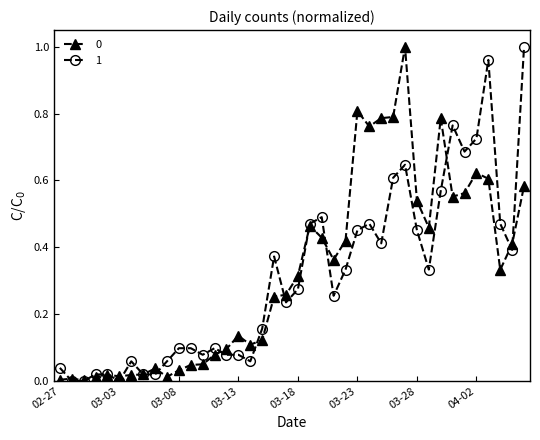

True or false: 0 has more than 1 points higher than both neighbors.

True